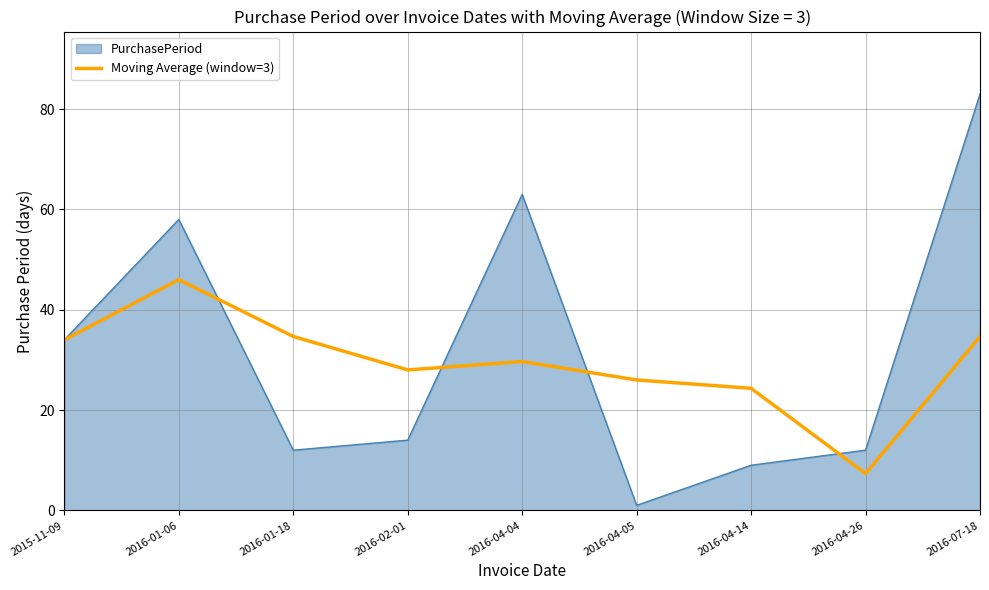

Which series changed the most between 2016-04-26 and 2016-07-18?

PurchasePeriod